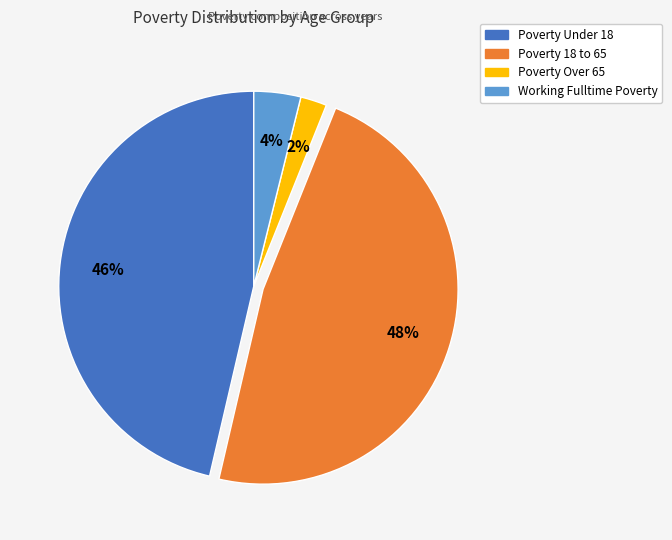

Does any single category account for the majority?

No